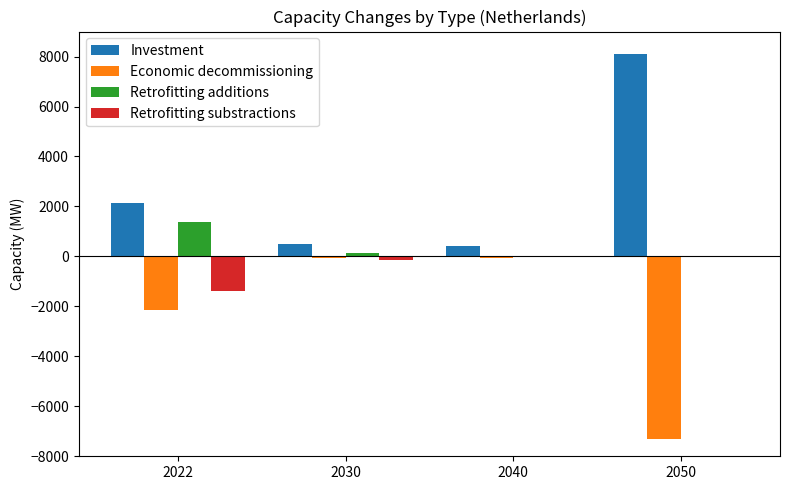

The value of Retrofitting additions at 2050 is 0.0. True or false?

True